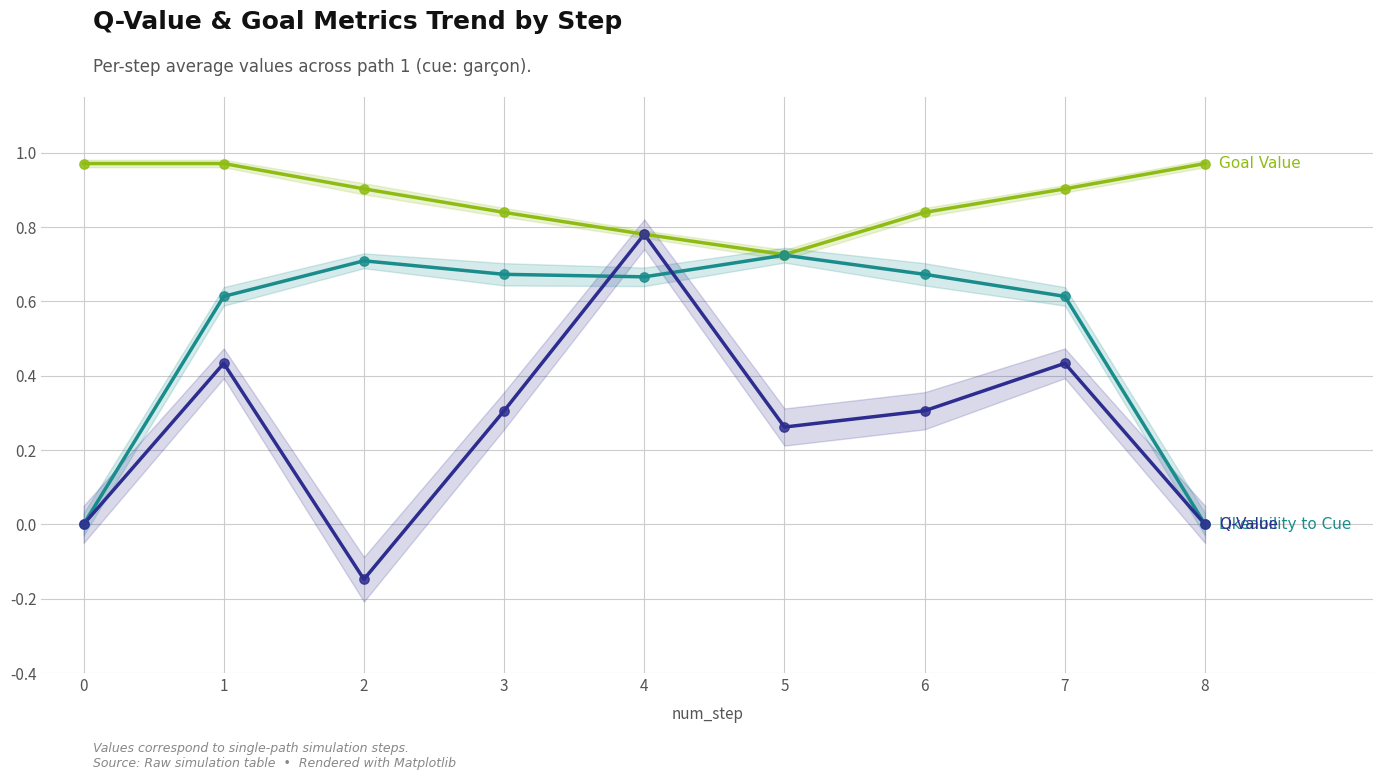

Which series has the widest spread of Y values?

Q-Value